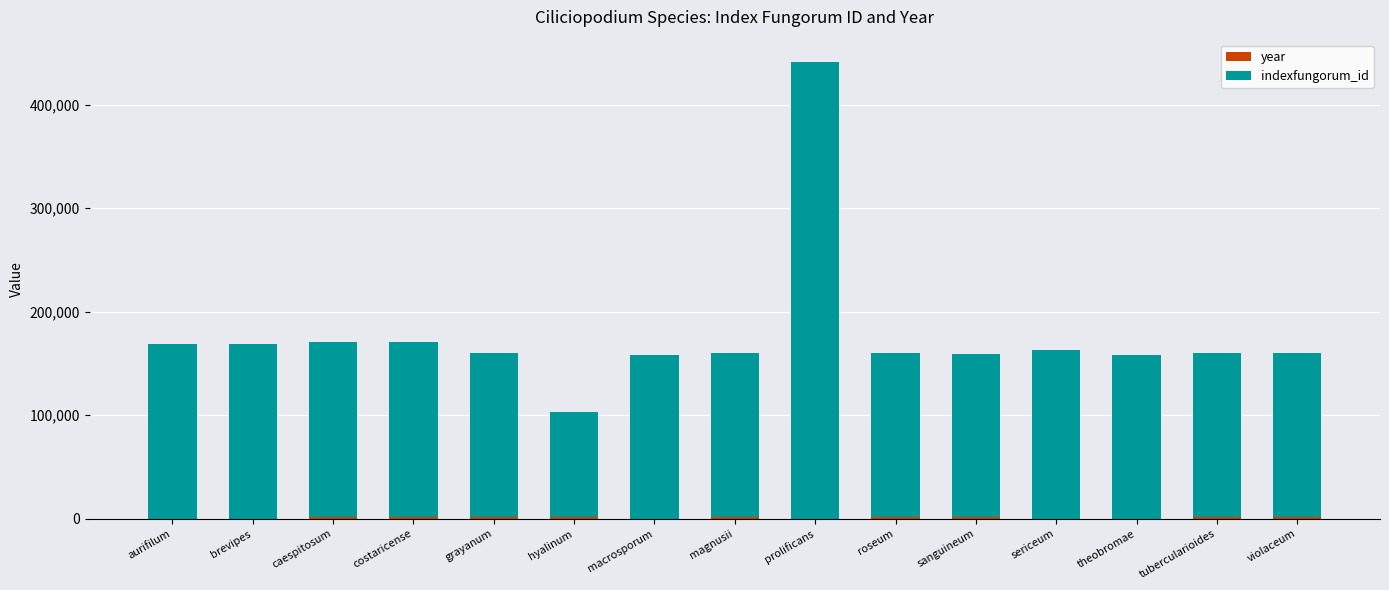

At which category is the sum across all series the highest?

prolificans